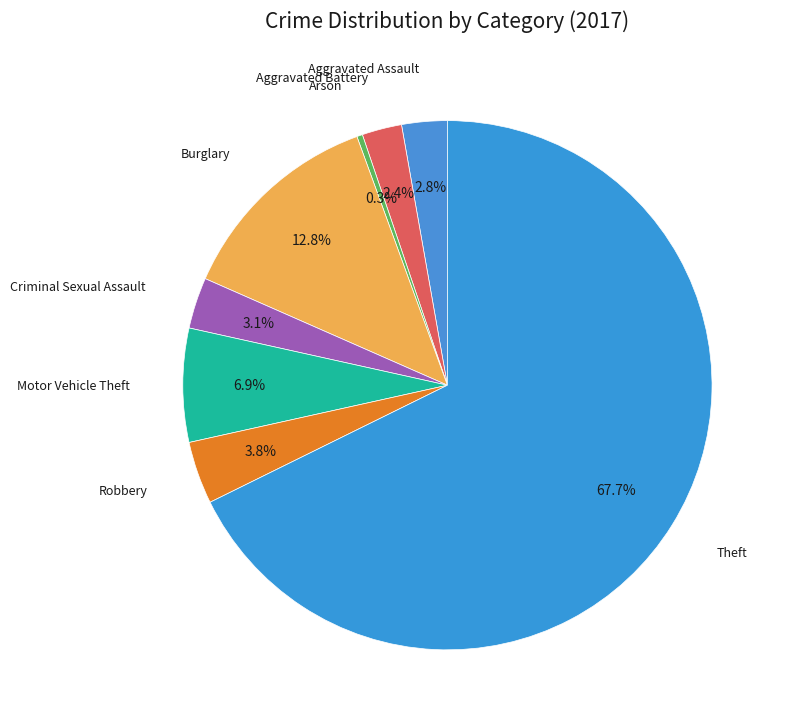

Which category accounts for the majority?

Theft